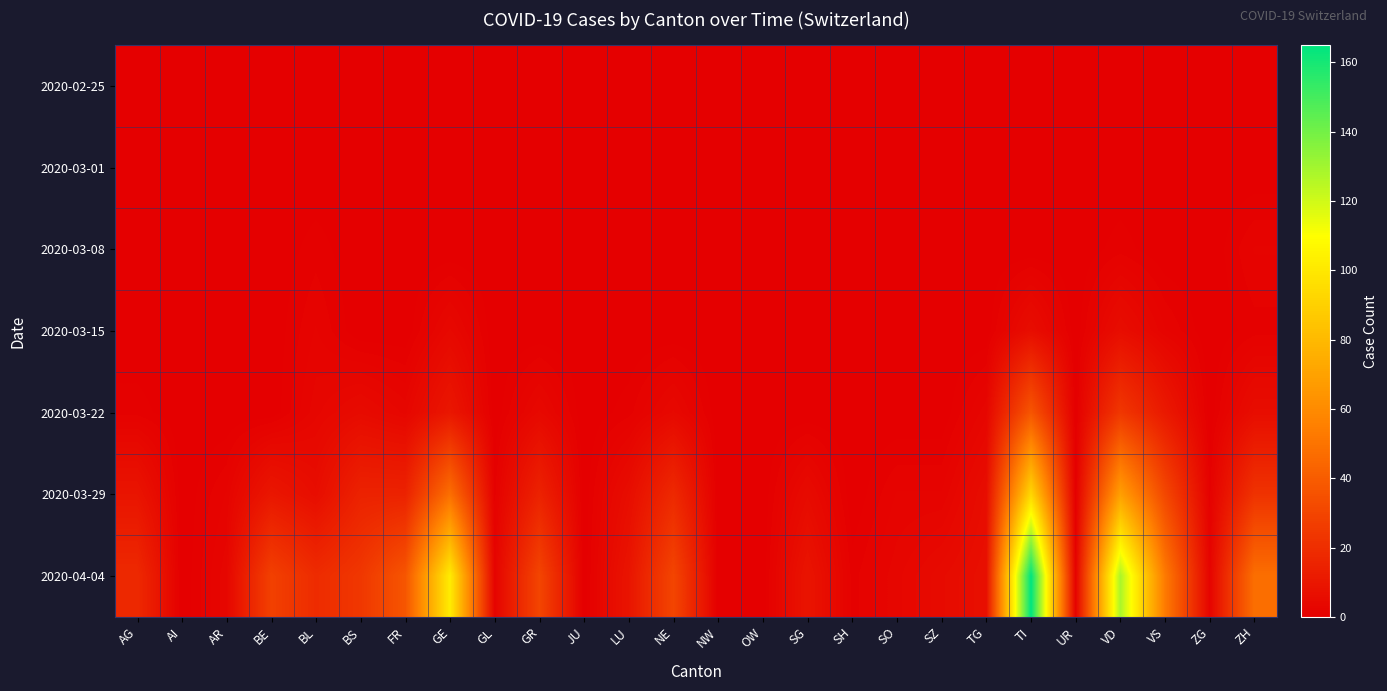

At how many categories does at least one series exceed 93?

3